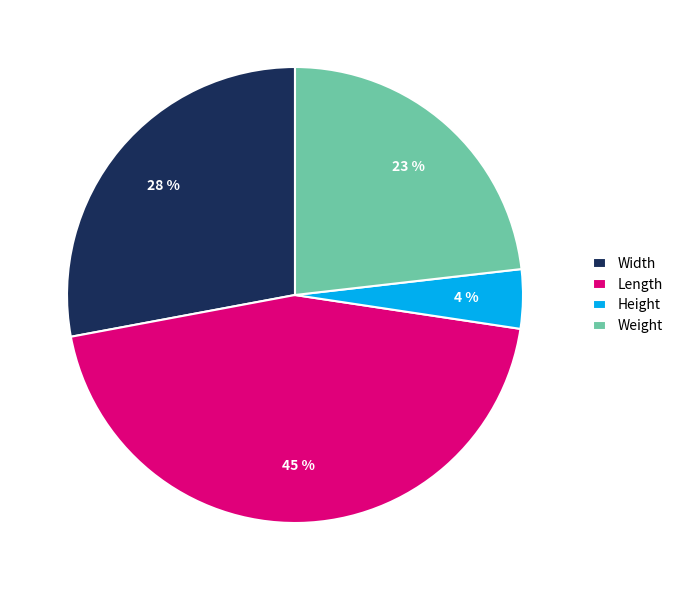

What is the ratio of the value at Weight to the value at Length?

0.5